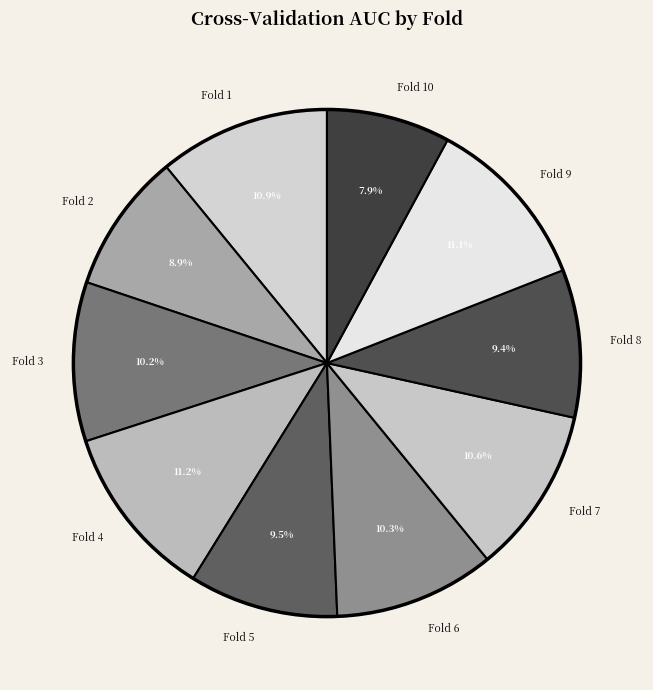

To the nearest percent, what percentage of the pie is Fold 4?

11%